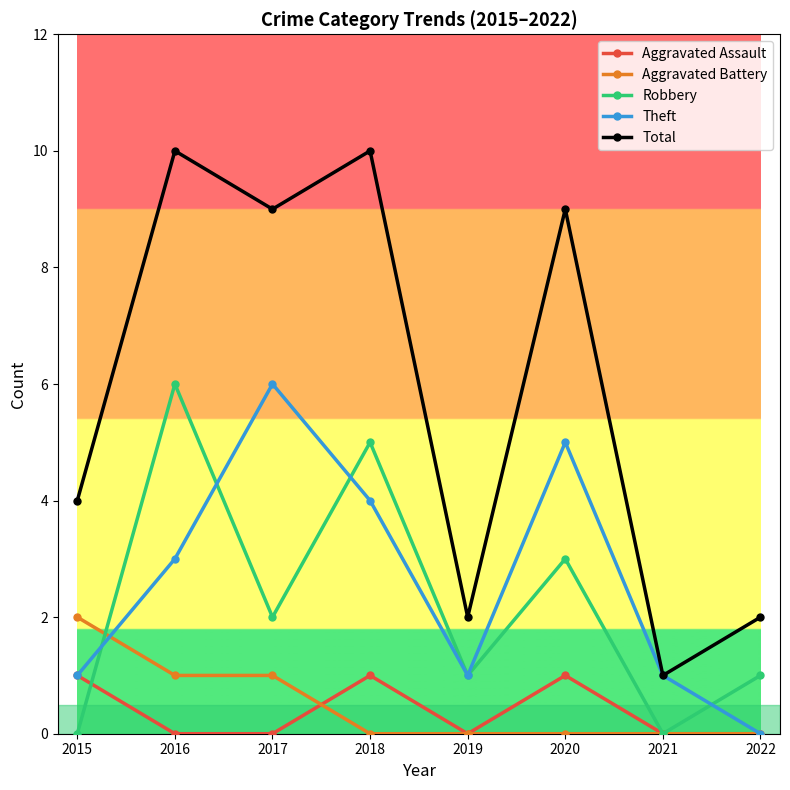

Reading left to right, extract all data points from this chart.

Aggravated Assault: 2015=1	2016=0	2017=0	2018=1	2019=0	2020=1	2021=0	2022=0
Aggravated Battery: 2015=2	2016=1	2017=1	2018=0	2019=0	2020=0	2021=0	2022=0
Robbery: 2015=0	2016=6	2017=2	2018=5	2019=1	2020=3	2021=0	2022=1
Theft: 2015=1	2016=3	2017=6	2018=4	2019=1	2020=5	2021=1	2022=0
Total: 2015=4	2016=10	2017=9	2018=10	2019=2	2020=9	2021=1	2022=2